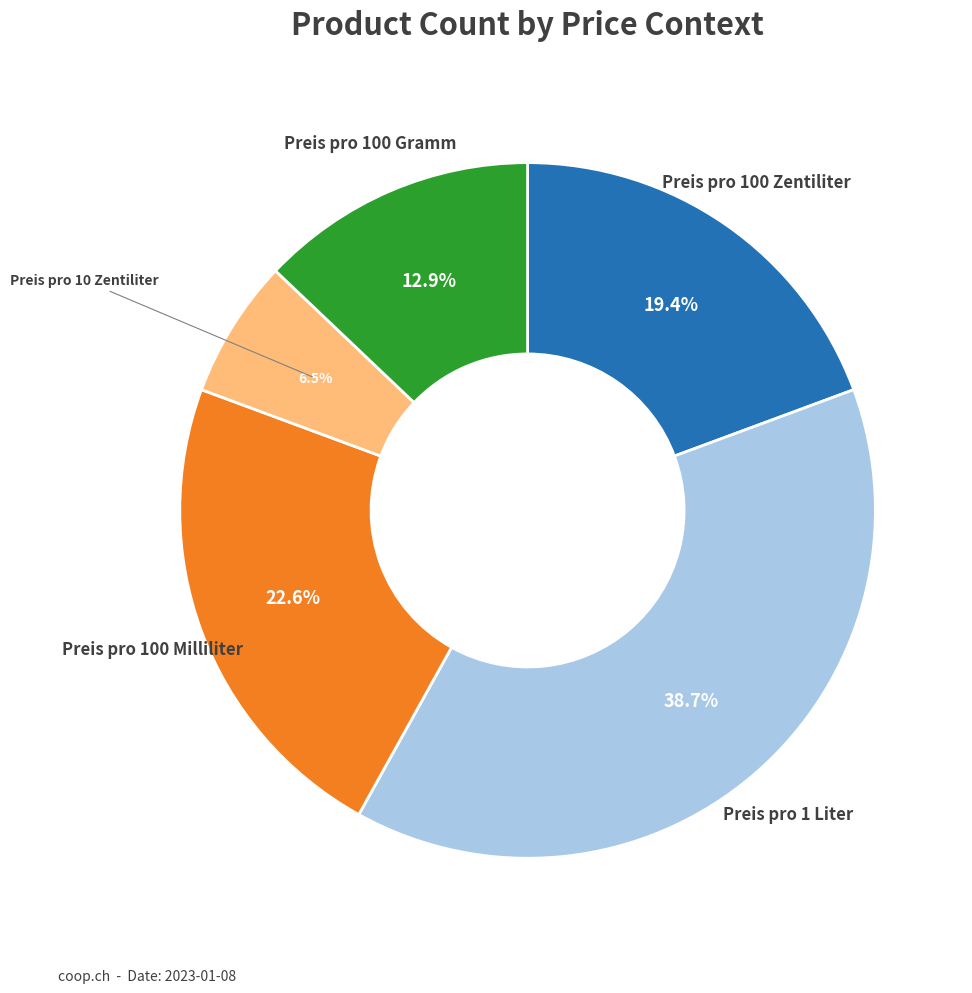

Does any single category account for the majority?

No